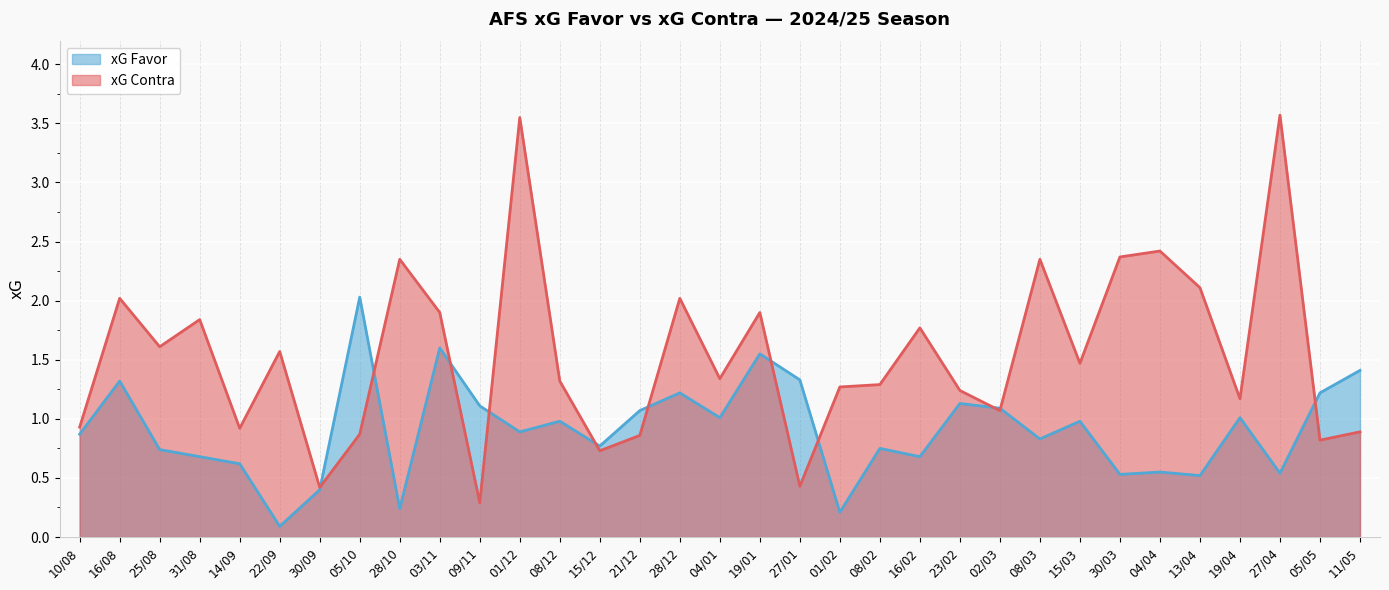

List the series in order of their peak value, lowest first.

xG Favor, xG Contra